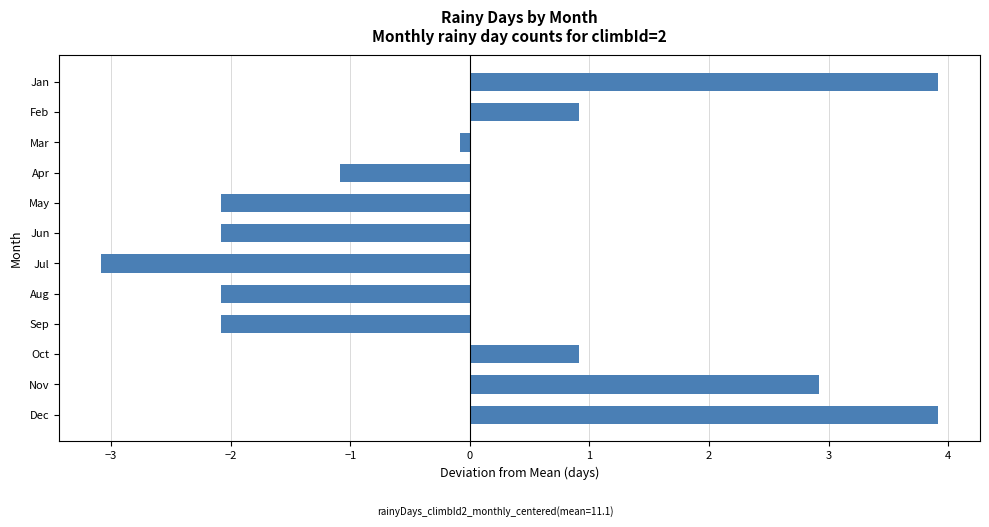

What is the minimum value shown in the chart?

-3.1